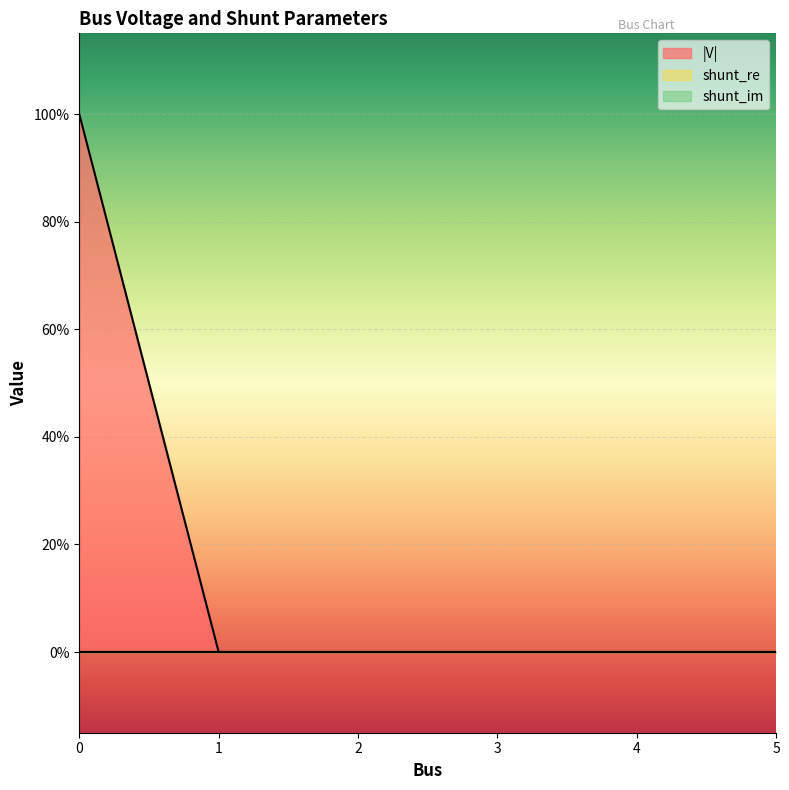

At 1, list the series in order from largest to smallest.

|V|, shunt_re, shunt_im